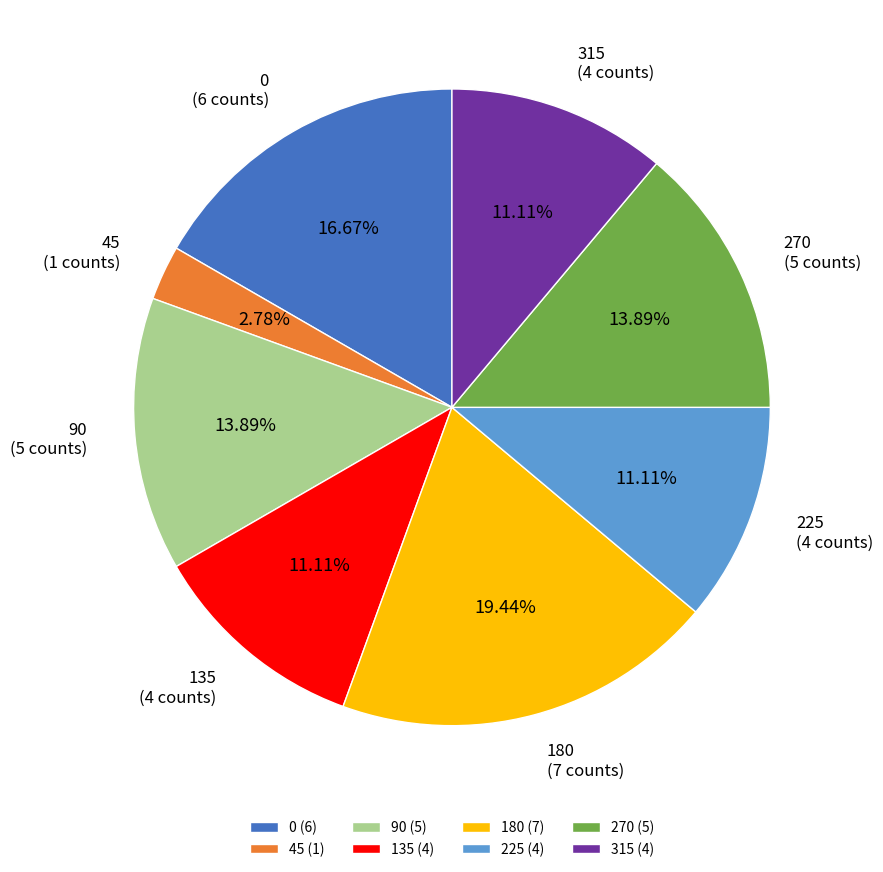

Is 0 the majority of the pie?

No